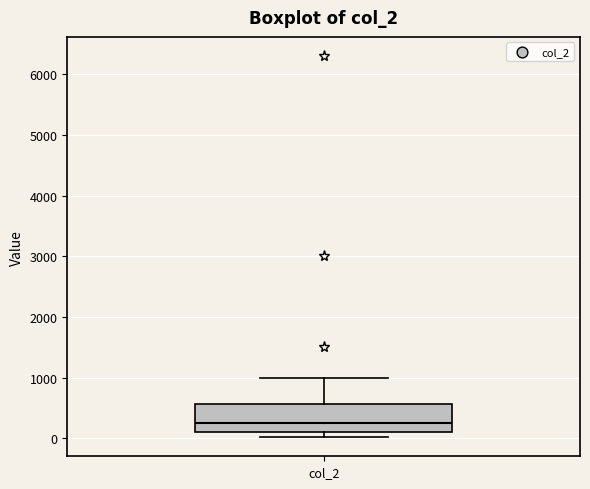

Where does the median line of the box for col_2 sit on the y-axis? The values are not printed on the chart, so give them approximately, as read against the axis.

300